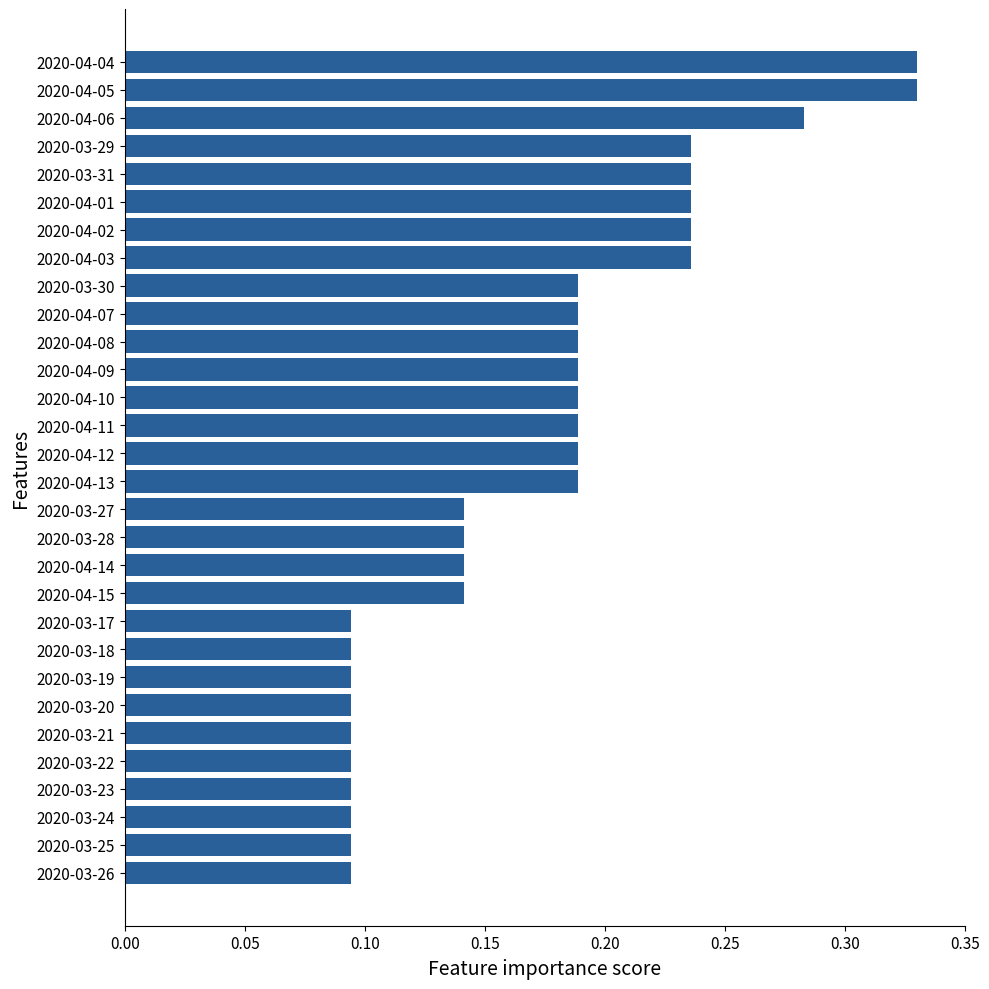

The value at 2020-04-01 is 0.3. True or false?

False